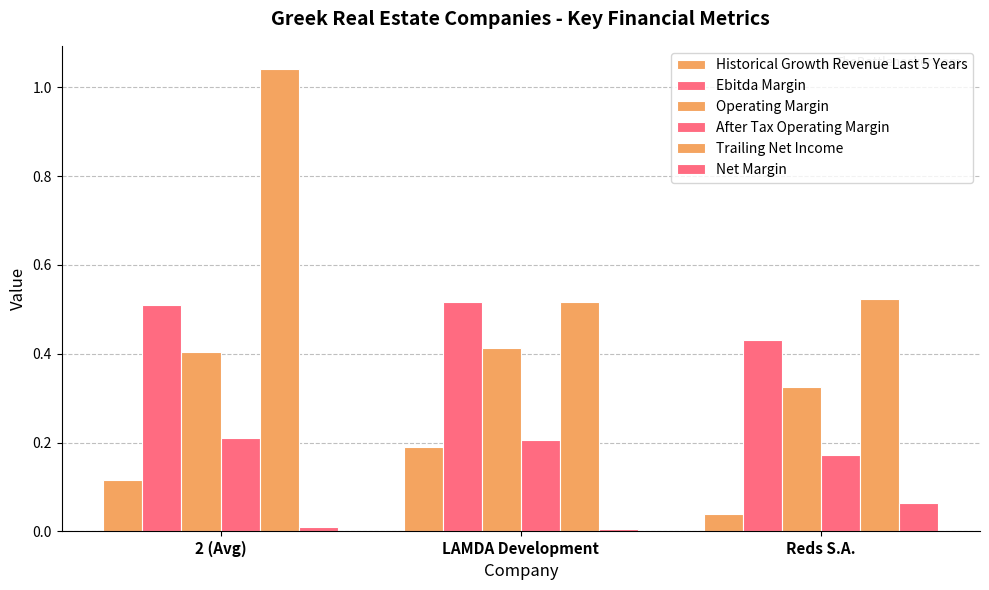

Which series has the largest range (max minus min)?

Trailing Net Income